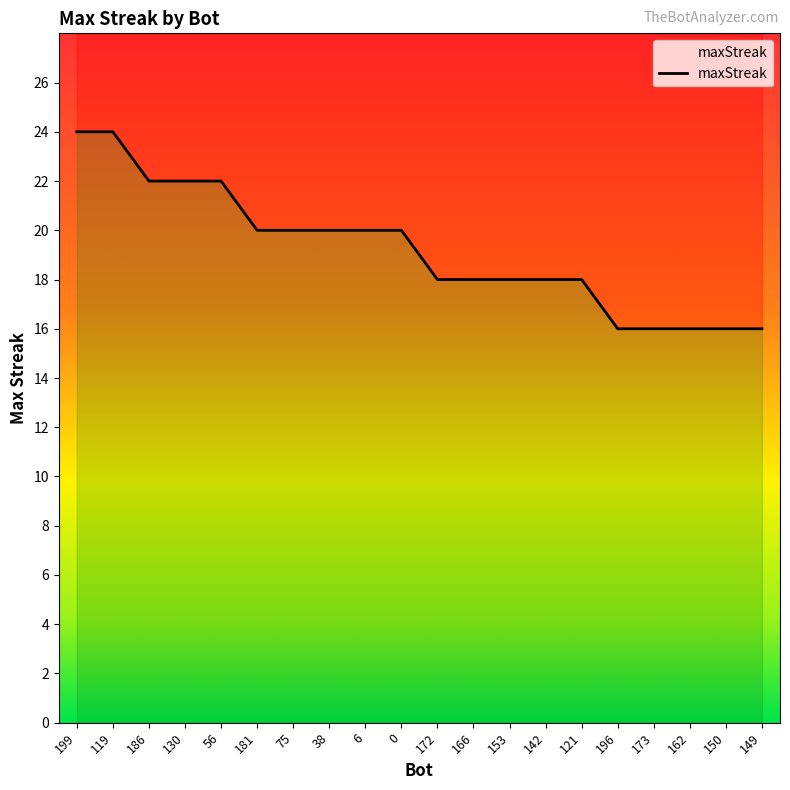

Reading left to right, transcribe all the data shown in this chart.

199=24	119=24	186=22	130=22	56=22	181=20	75=20	38=20	6=20	0=20	172=18	166=18	153=18	142=18	121=18	196=16	173=16	162=16	150=16	149=16